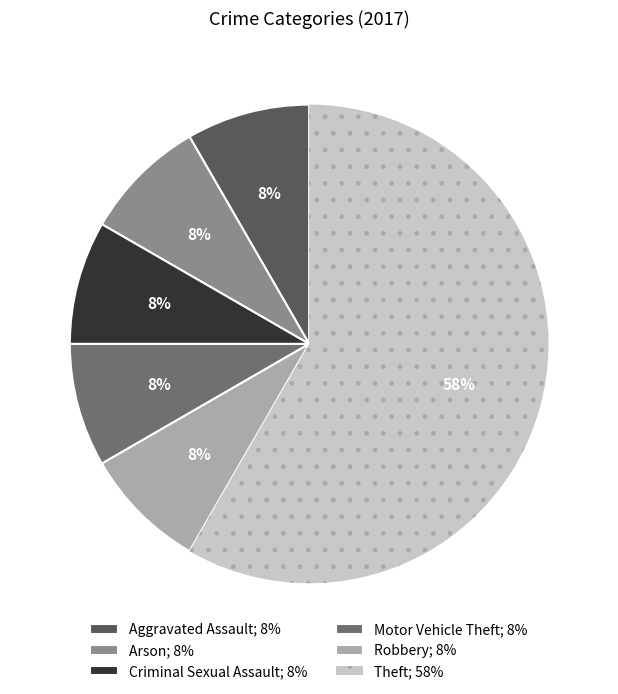

To the nearest percent, what is the average slice percentage?

17%